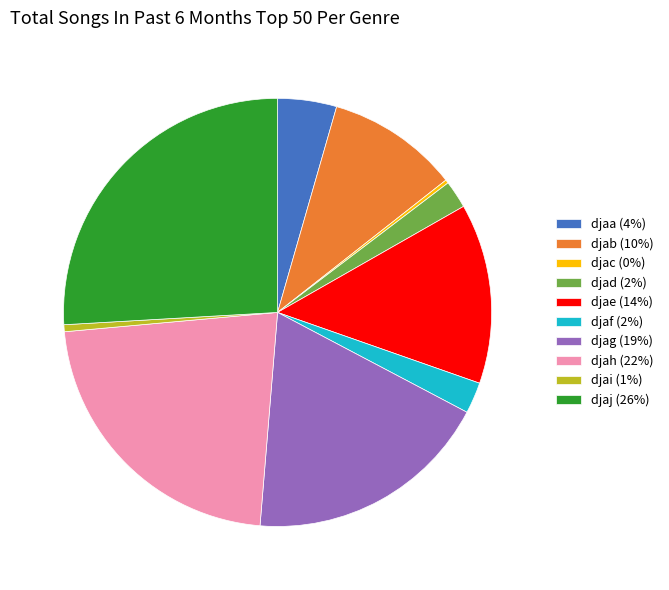

Do djag (19%) and djaf (2%) together represent more than half of the pie?

No